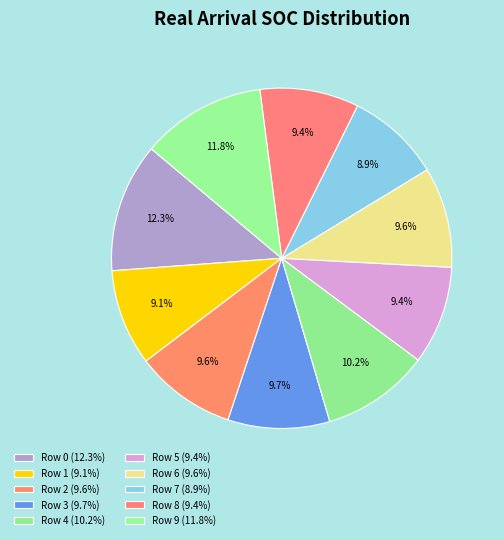

Which has a higher value, Row 5 or Row 3?

Row 3